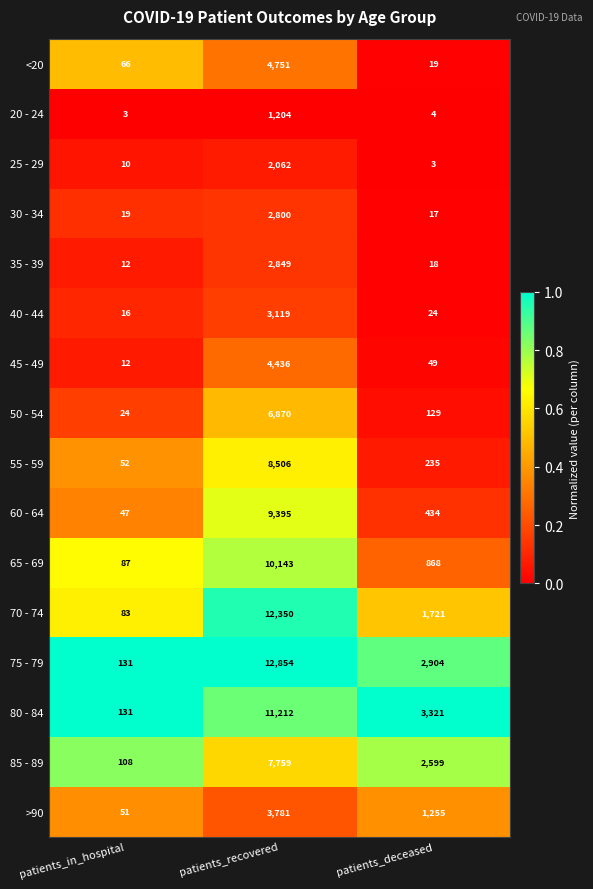

Is it true that 40 - 44 equals 11 at patients_in_hospital?

False